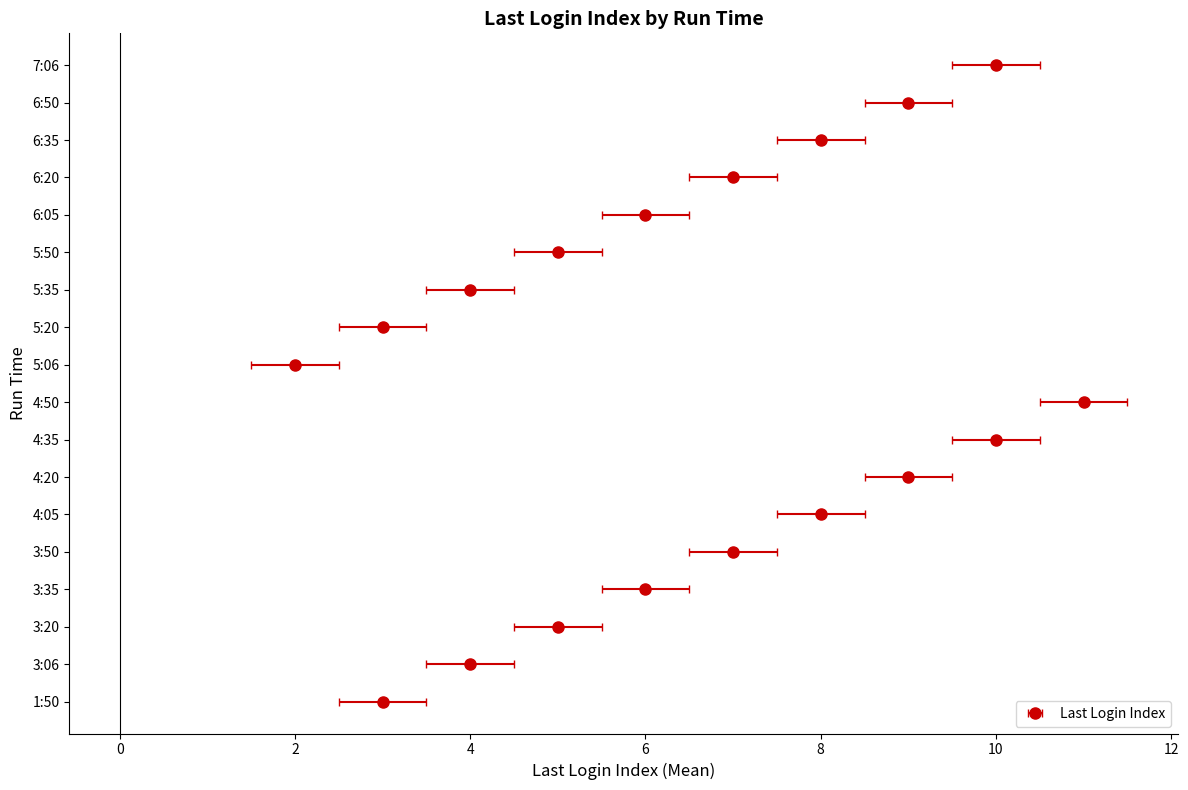

What is the change in value from 1:50 to 3:50?

+4